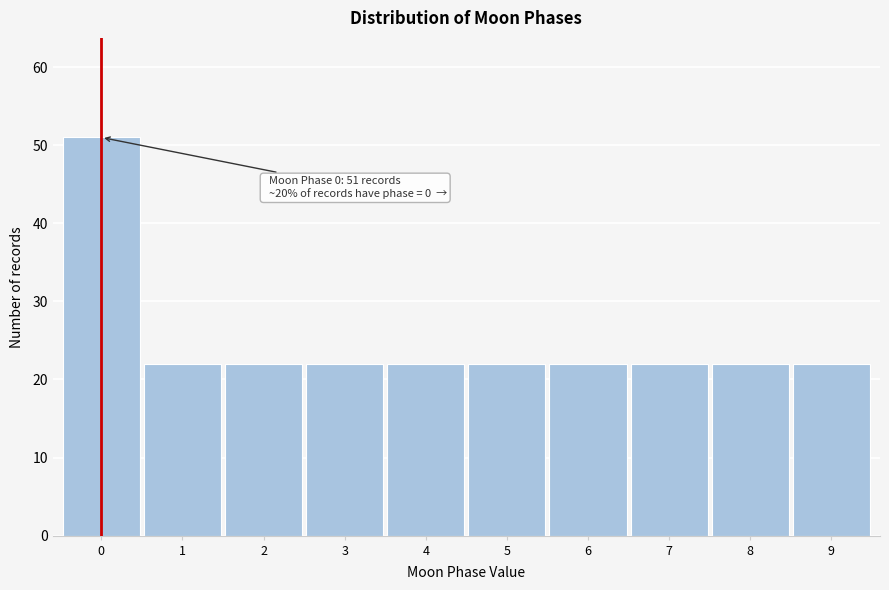

Reading right to left, list all the values displayed in this chart.

9=22	8=22	7=22	6=22	5=22	4=22	3=22	2=22	1=22	0=51